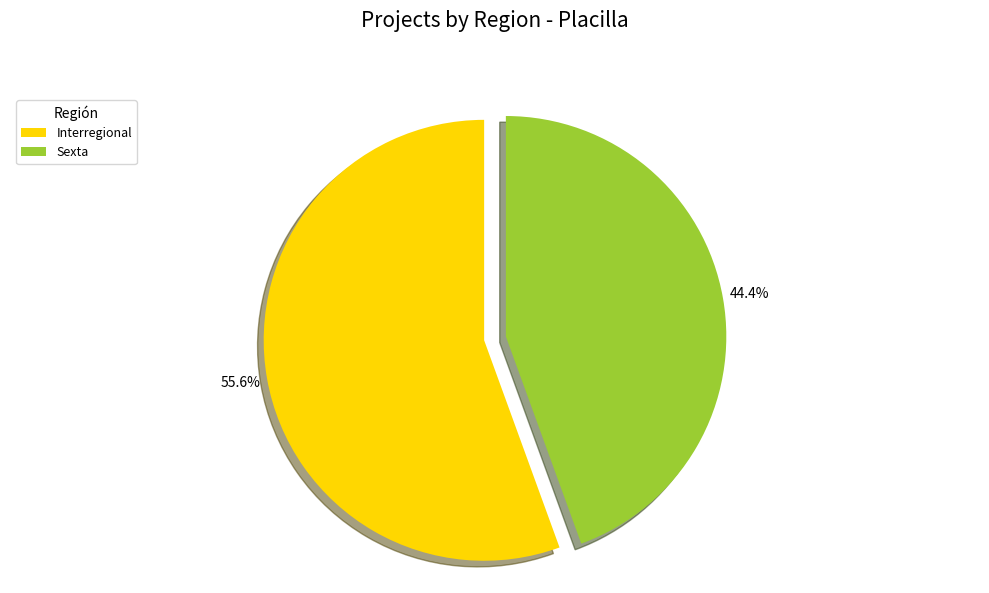

Which slice is the smallest?

Sexta